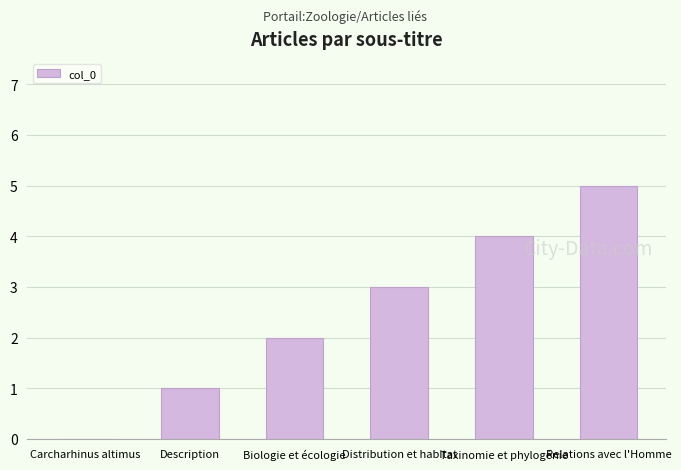

True or false: the data shows 2 at Biologie et écologie.

True